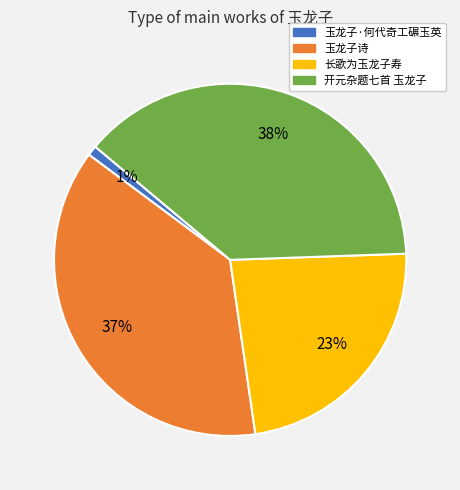

To the nearest percent, what is the difference between the largest and smallest slice percentages?

37%